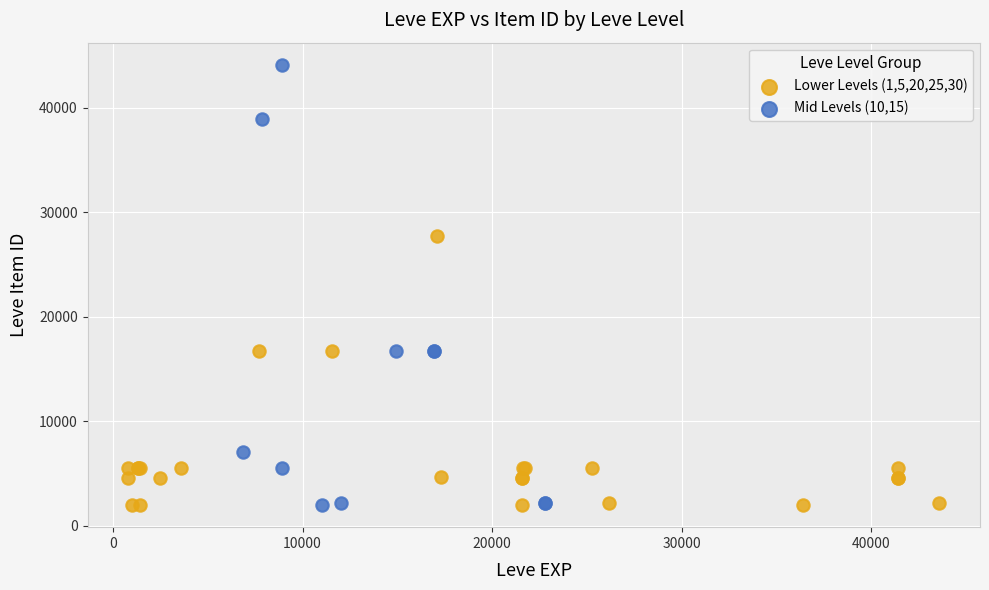

Which series has the widest spread of Y values?

Mid Levels (10,15)